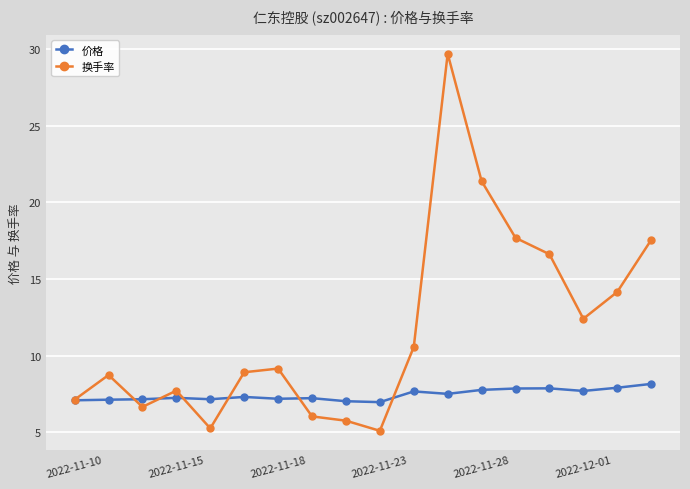

True or false: 换手率 has more than 0 interior local peaks.

True